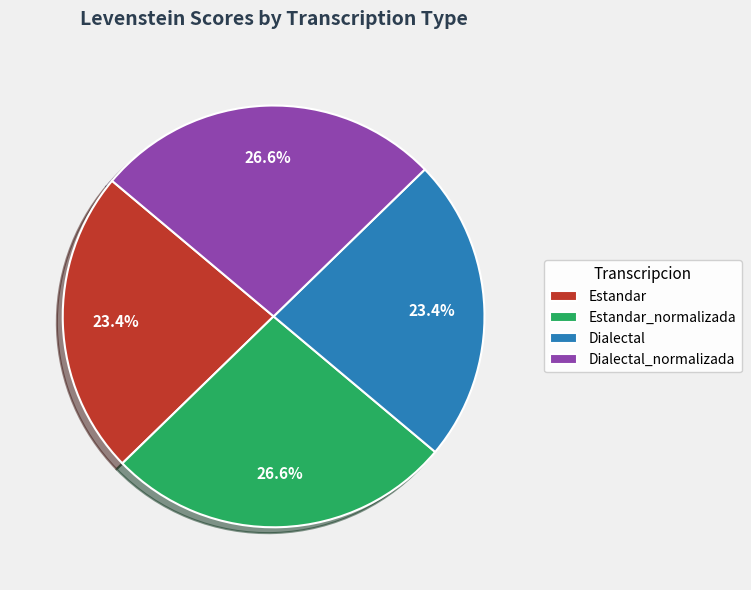

Does any single category account for the majority?

No